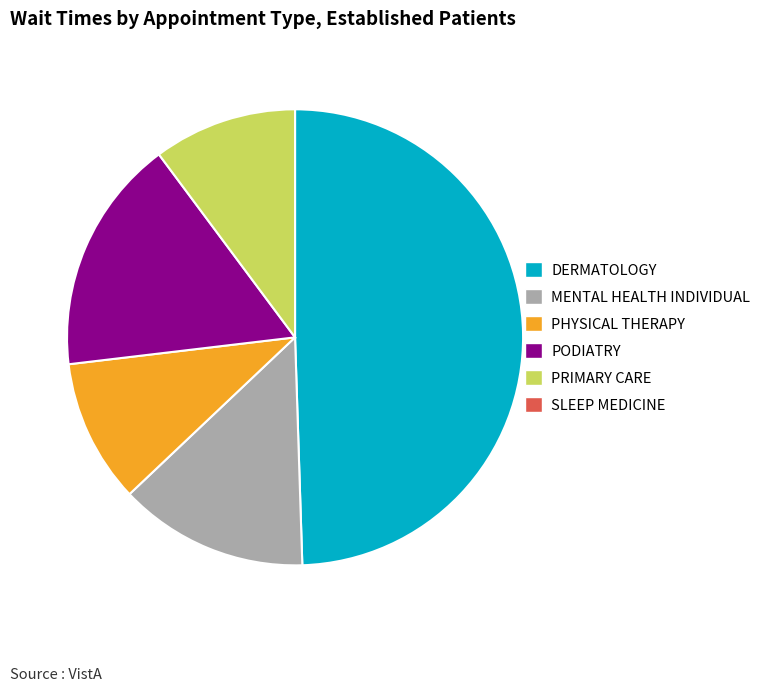

Count the number of slices in the pie.

5